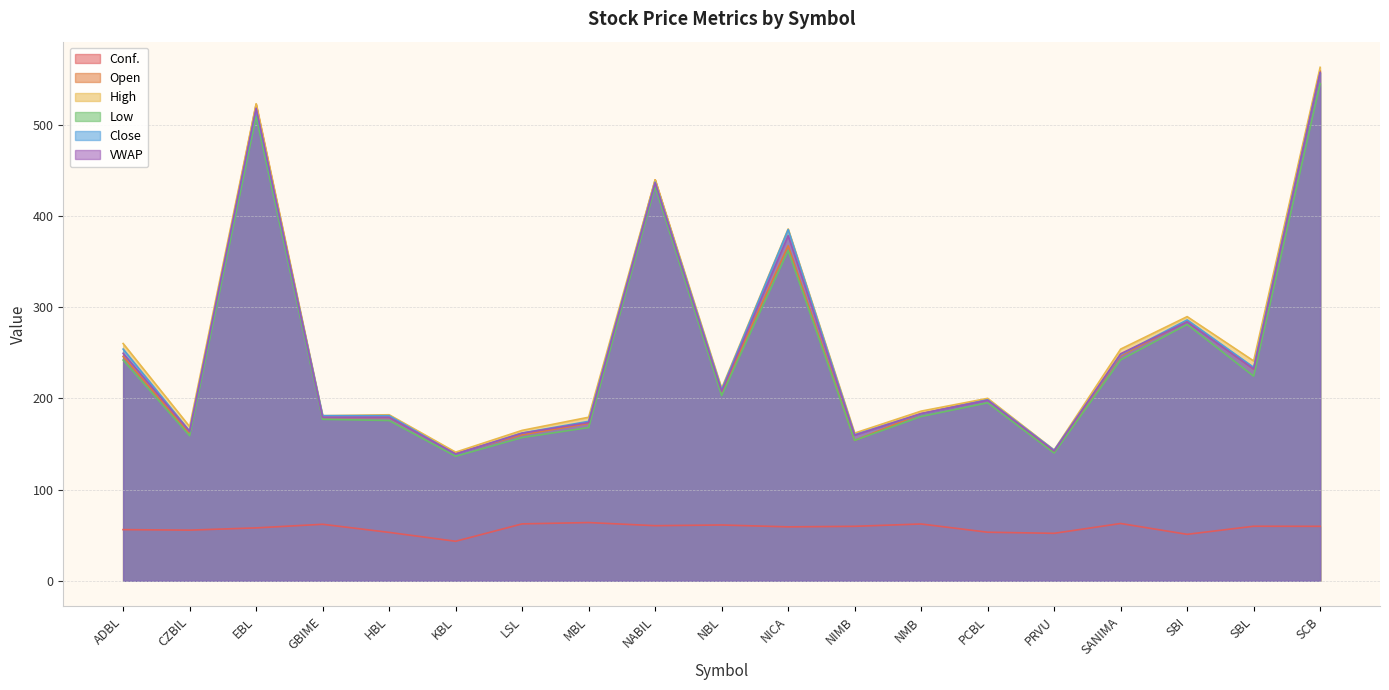

True or false: High and Low cross at least once.

False